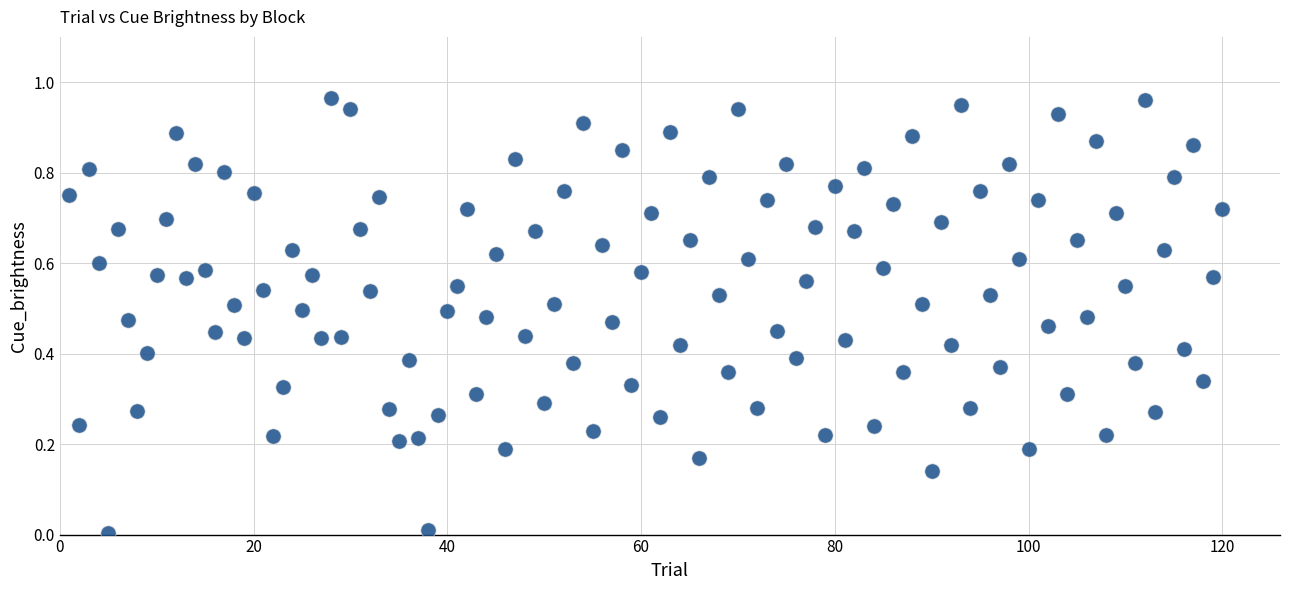

What is the range of X values (max minus min)?

119.0